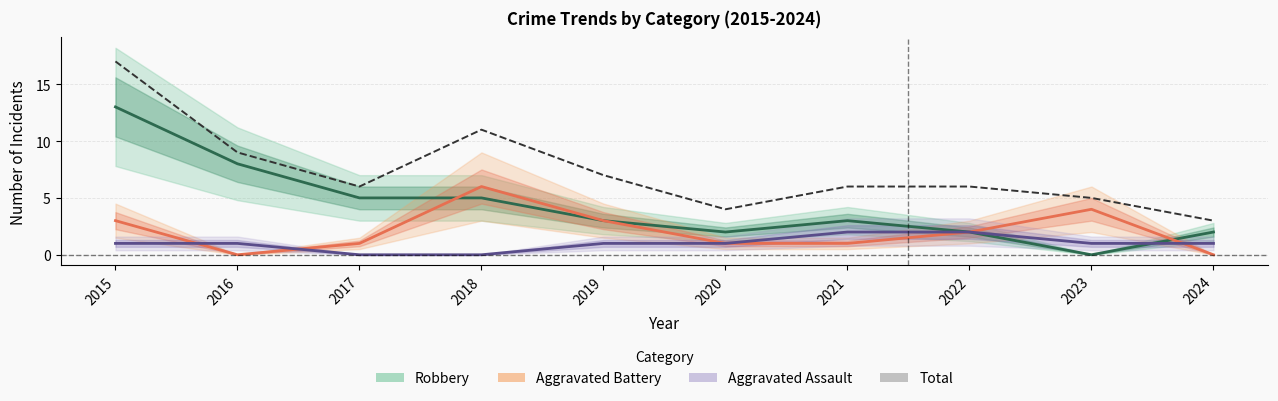

What is the value of the Total point at the 1st from the left?

17